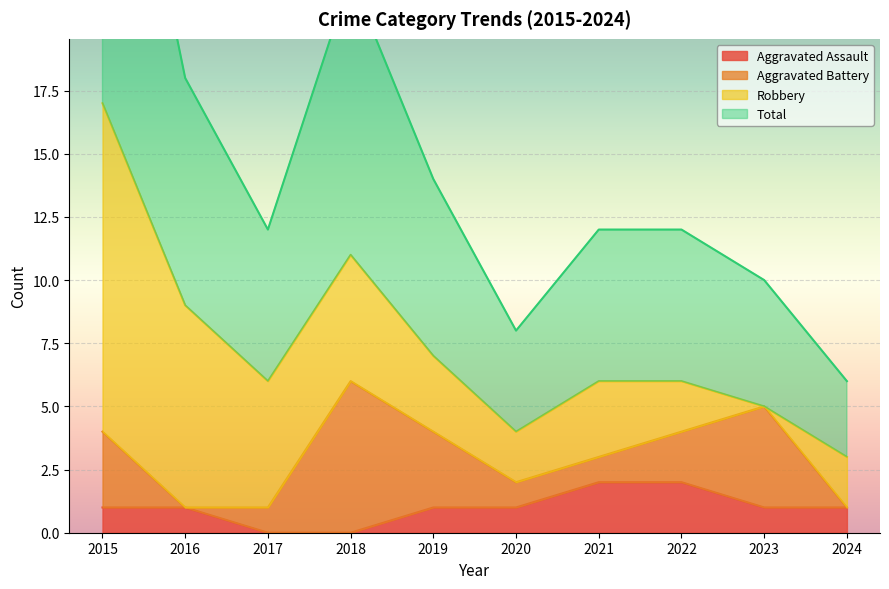

The value of Aggravated Assault at 2017 is 1. True or false?

False